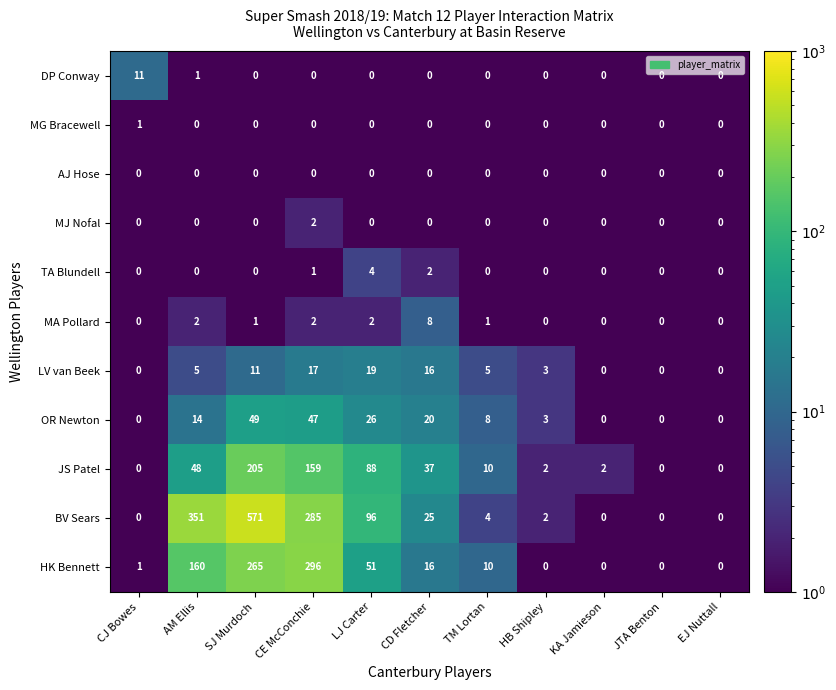

What is the total value across all series at CJ Bowes?

13